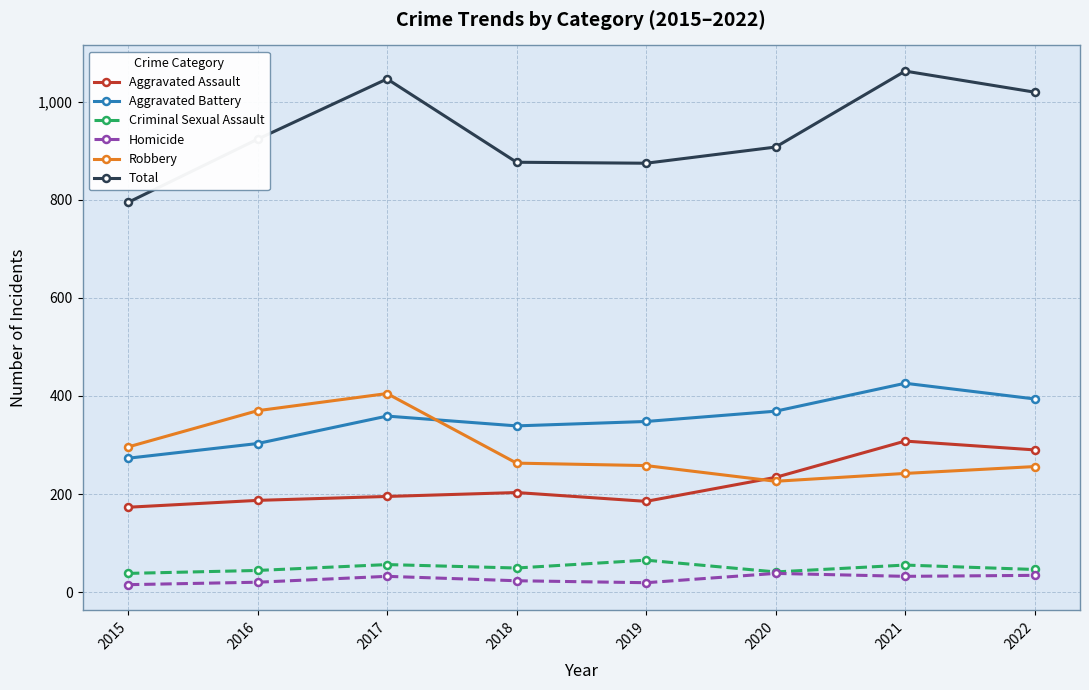

Count the number of data series in this chart.

6